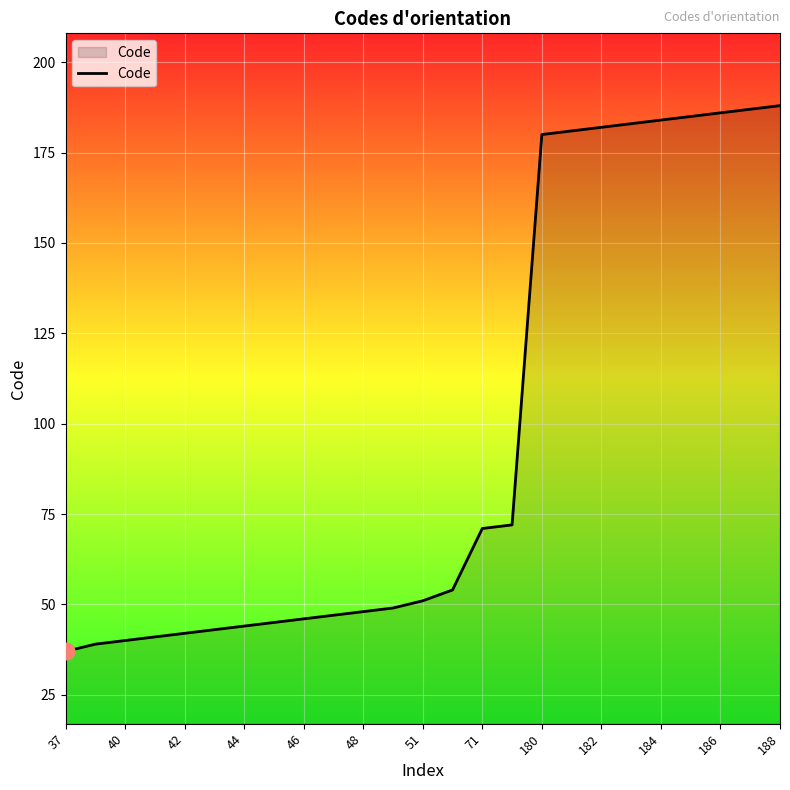

What is the minimum value shown in the chart?

37